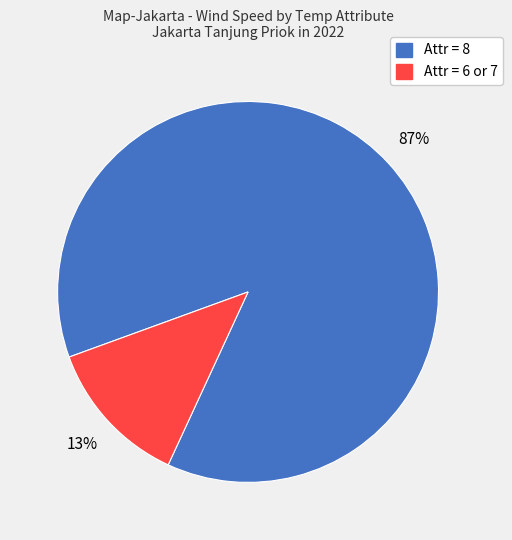

Which has a higher value, Attr = 8 or Attr = 6 or 7?

Attr = 8